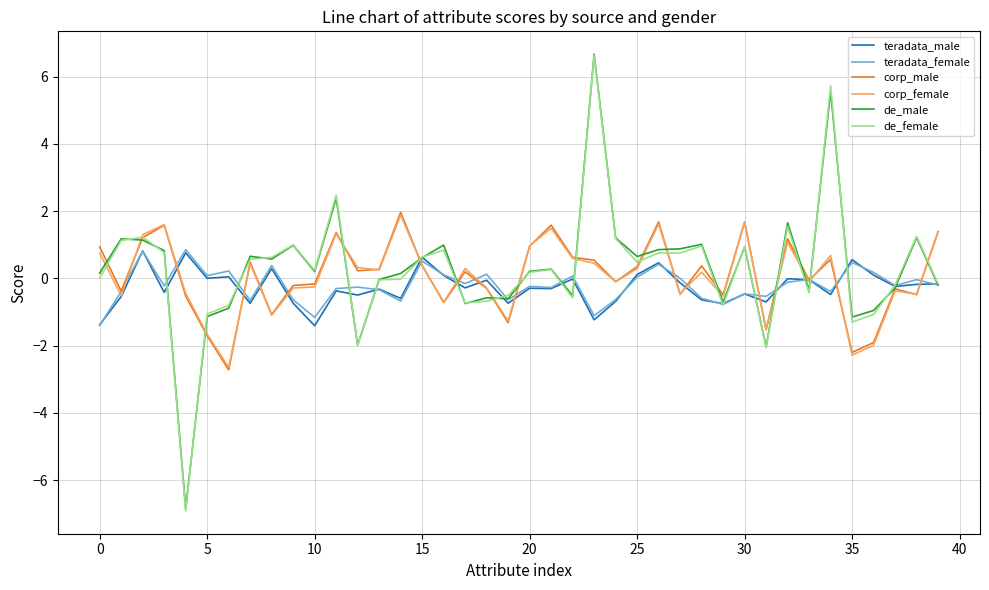

Which series has the largest range (max minus min)?

de_female